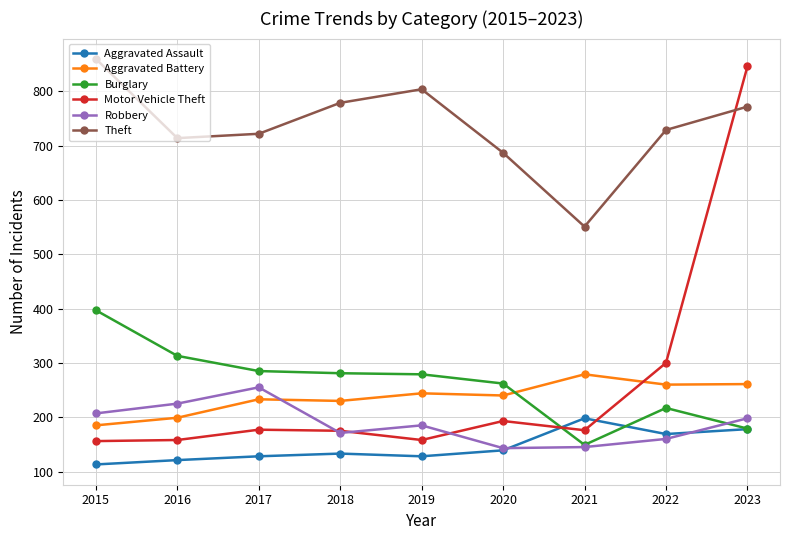

How many series are shown in this chart?

6